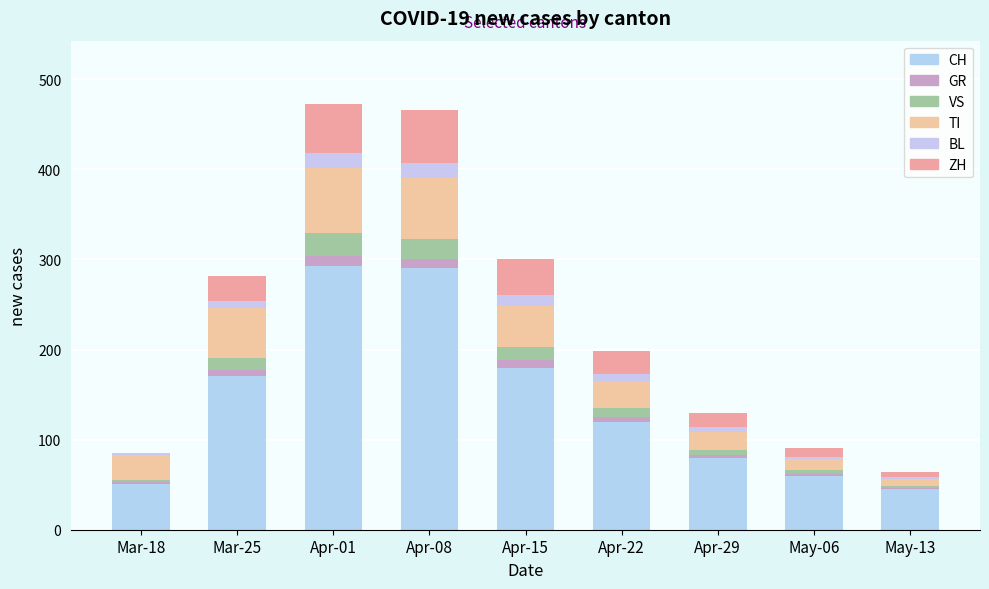

Which series has the largest range (max minus min)?

CH